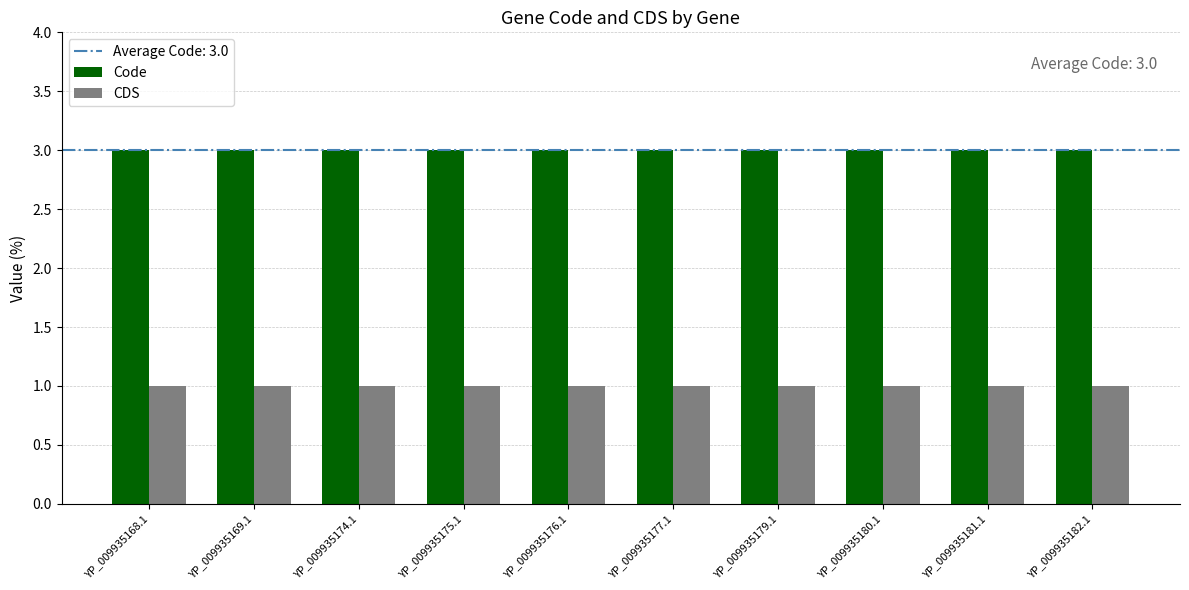

What is the label of the 7th bar from the right?

YP_009935175.1